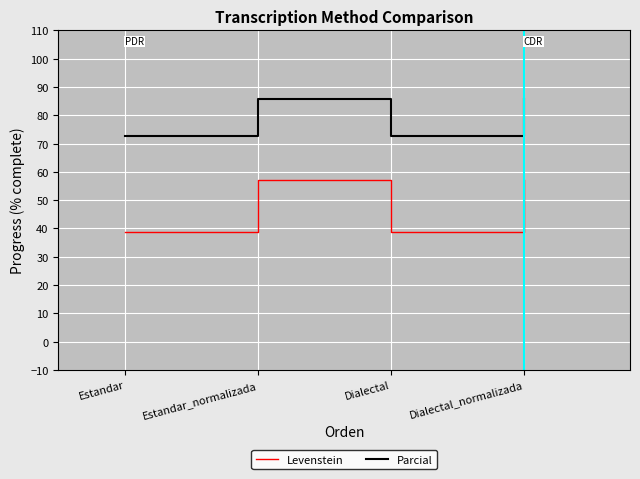

What position from the left is Dialectal_normalizada?

4